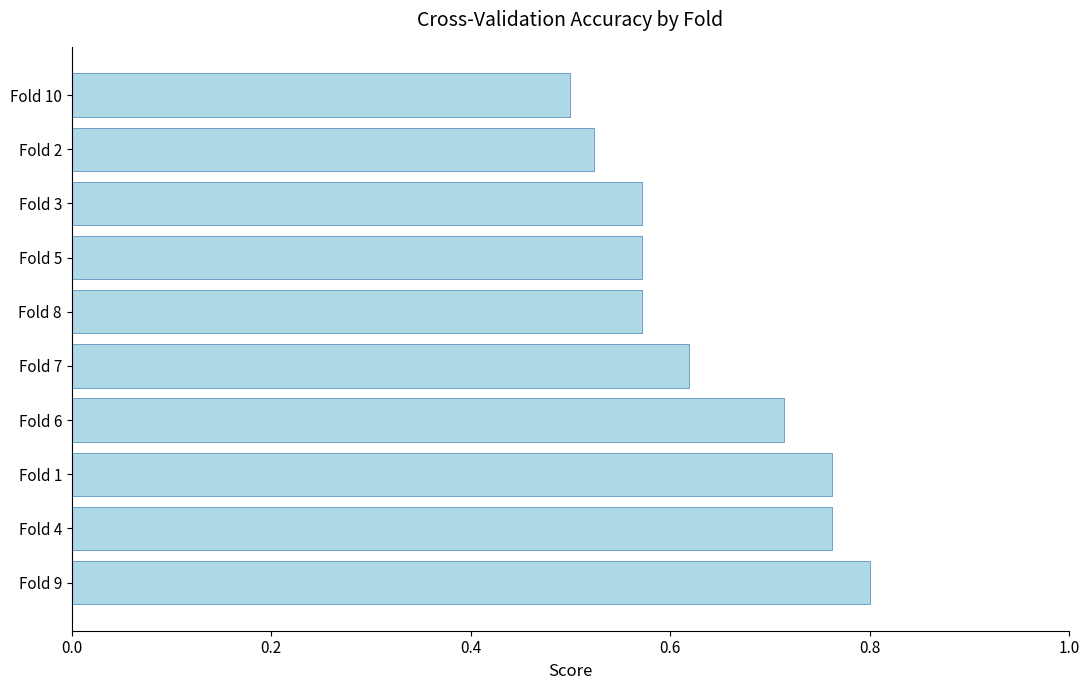

Which label corresponds to the largest value in the chart?

Fold 9